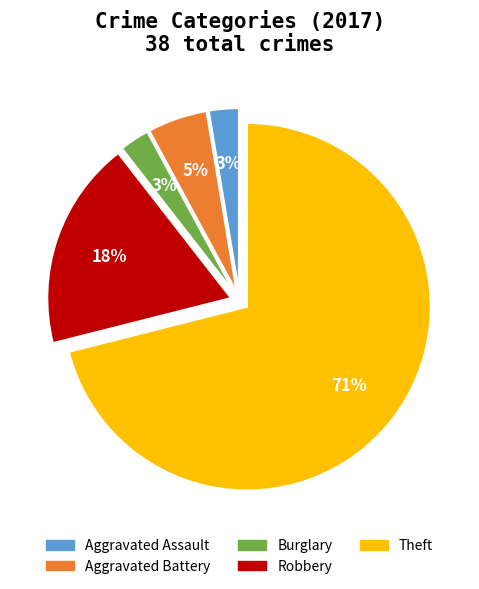

Approximately how many times larger is the value at Aggravated Battery compared to Theft?

0.1